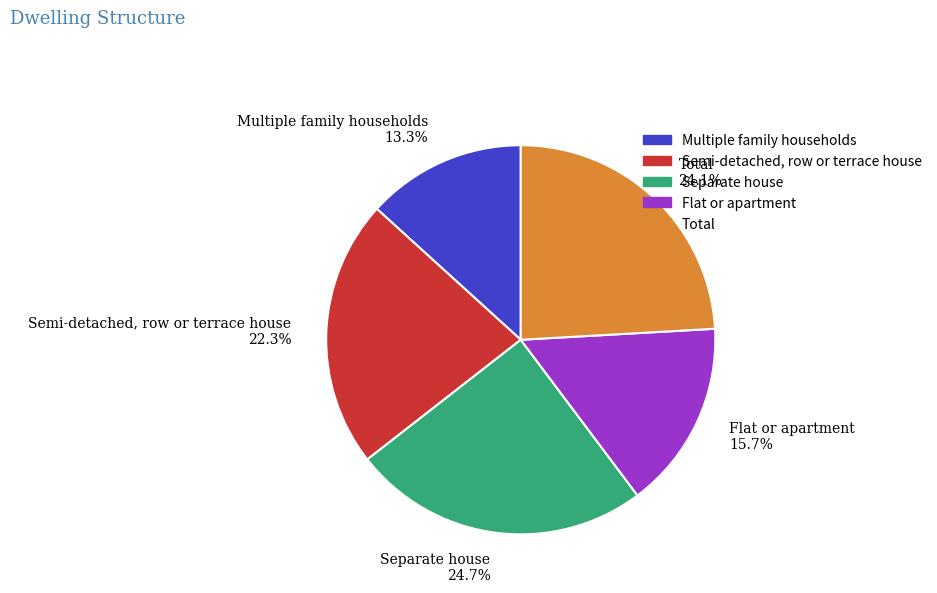

Count the number of slices in the pie.

5